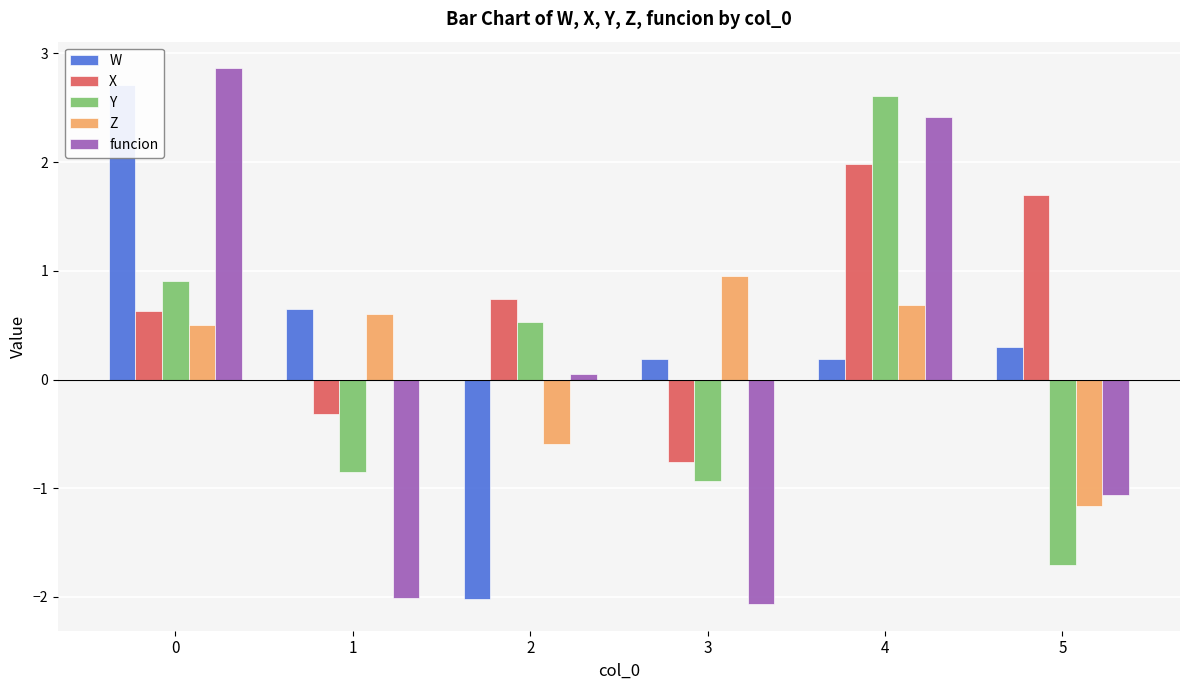

List the labels in order of funcion value, smallest first.

3, 1, 5, 2, 4, 0